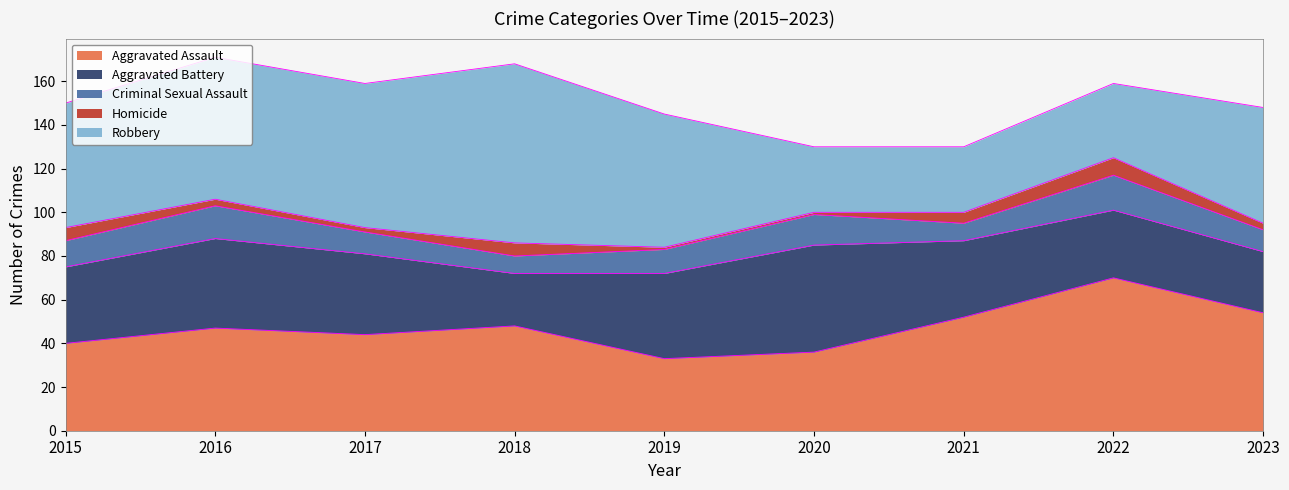

Reading right to left, extract all data points from this chart.

Aggravated Assault: 2023=54	2022=70	2021=52	2020=36	2019=33	2018=48	2017=44	2016=47	2015=40
Aggravated Battery: 2023=28	2022=31	2021=35	2020=49	2019=39	2018=24	2017=37	2016=41	2015=35
Criminal Sexual Assault: 2023=10	2022=16	2021=8	2020=14	2019=11	2018=8	2017=10	2016=15	2015=12
Homicide: 2023=3	2022=8	2021=5	2020=1	2019=1	2018=6	2017=2	2016=3	2015=6
Robbery: 2023=53	2022=34	2021=30	2020=30	2019=61	2018=82	2017=66	2016=65	2015=57